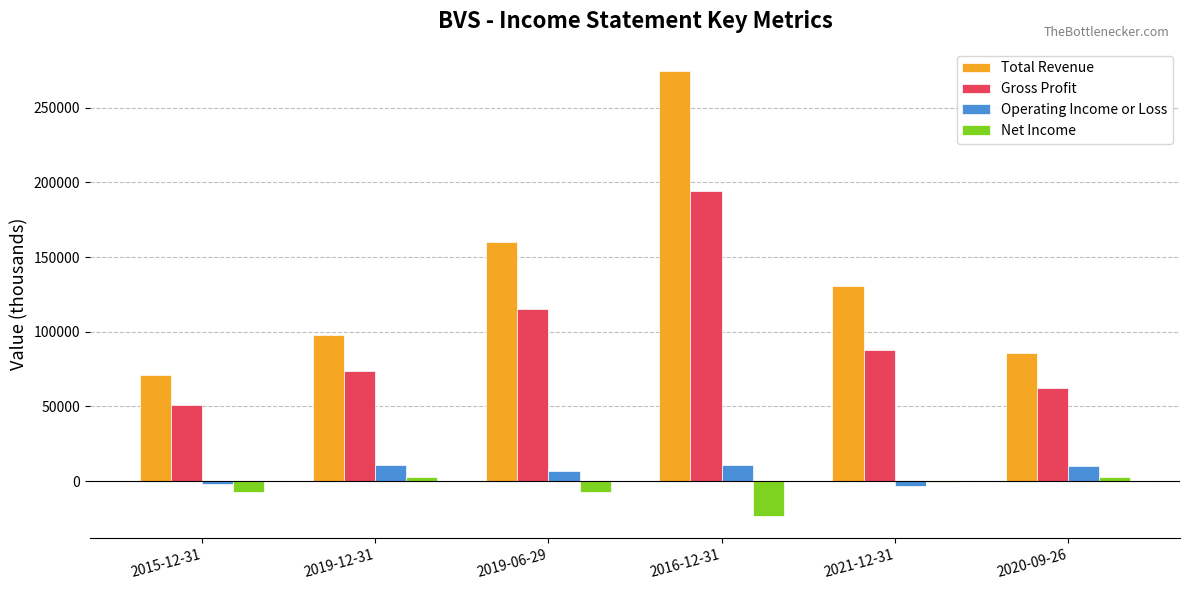

Where does the Gross Profit series first go above 87800?

2019-06-29